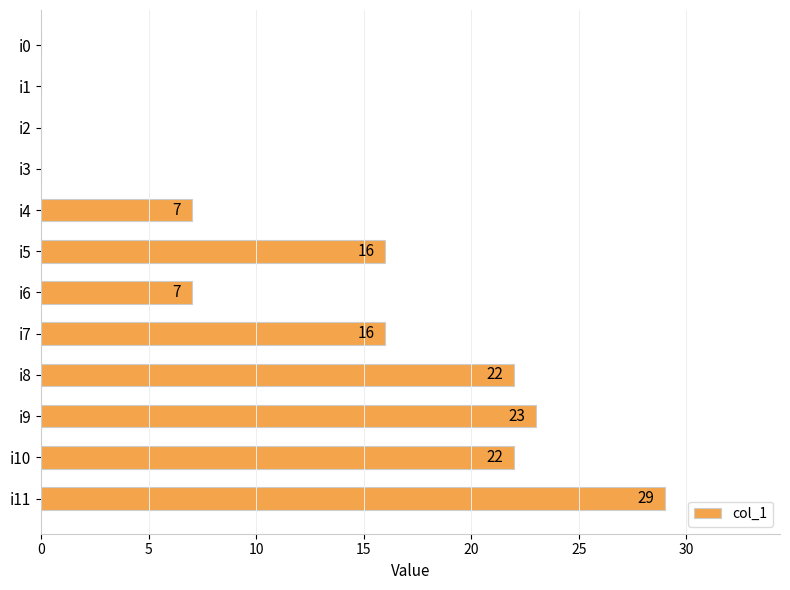

What is the change in value from i0 to i4?

+7